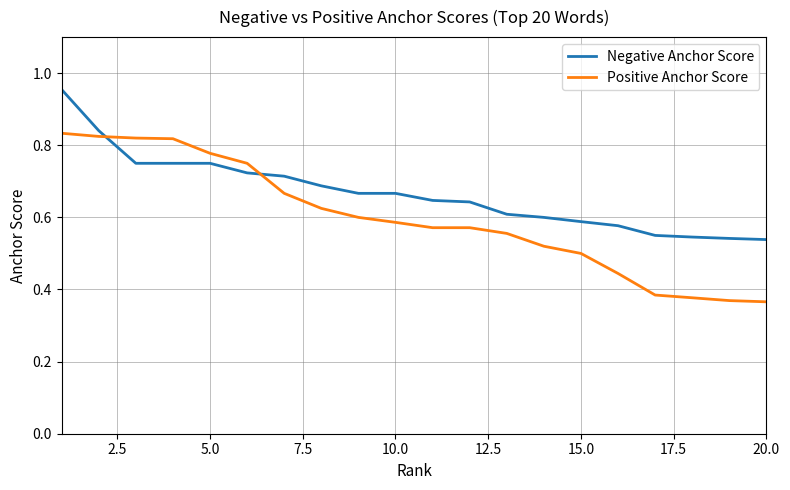

At how many categories does at least one series exceed 0?

20